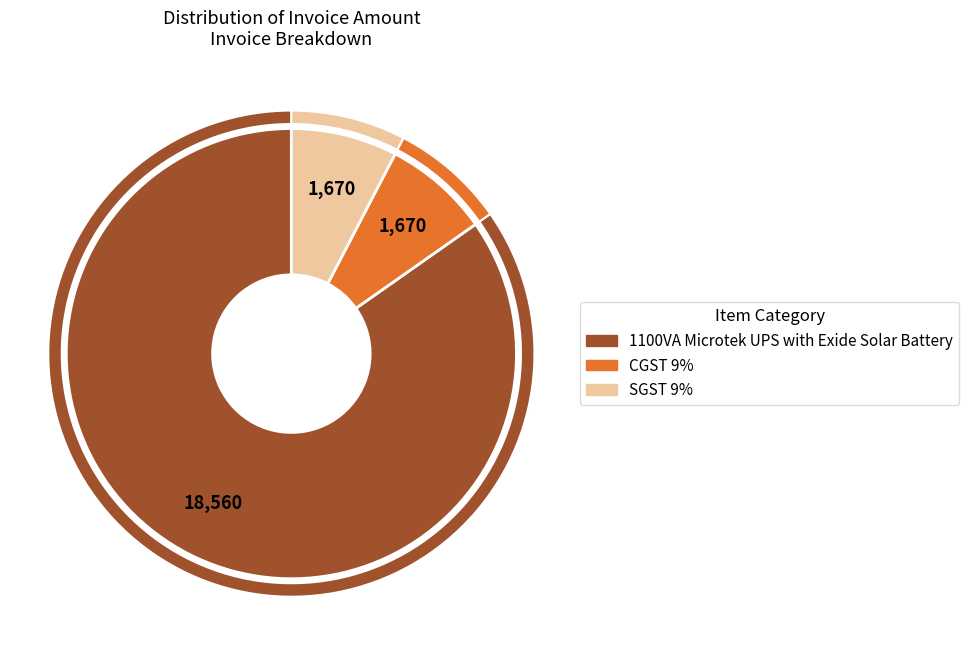

How much of the chart is everything except SGST 9%?

92.4%